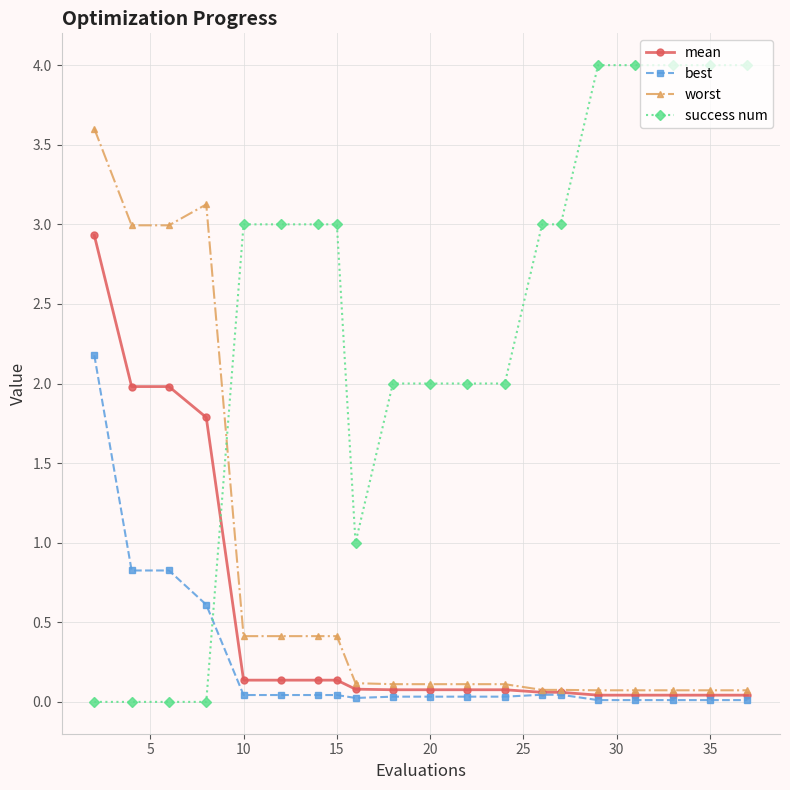

Rank the series by their maximum value, from lowest to highest.

best, mean, worst, success num